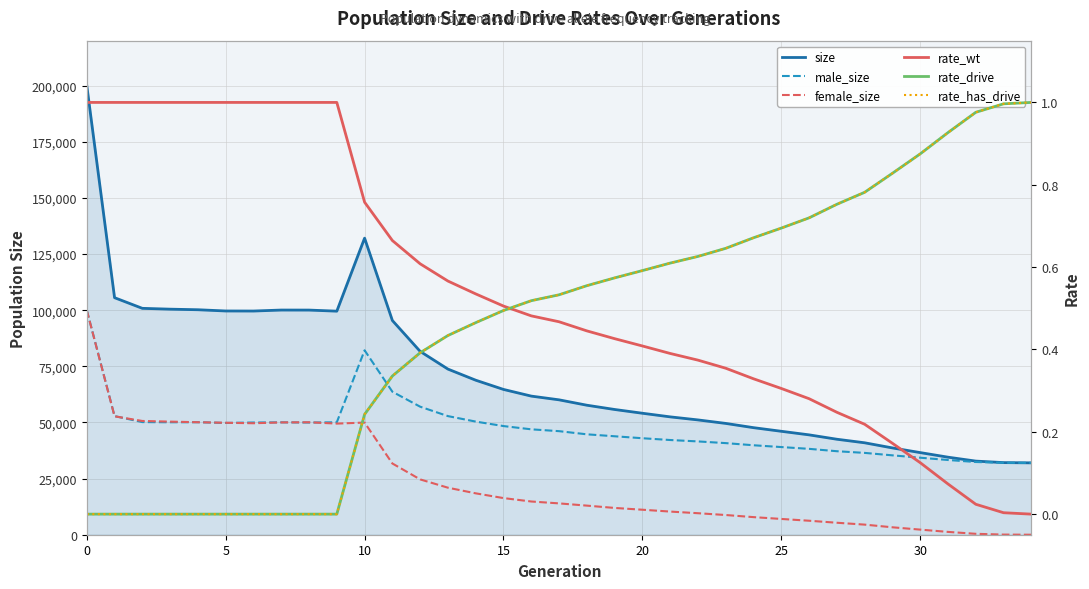

How many values in the rate_drive series exceed 0?

25